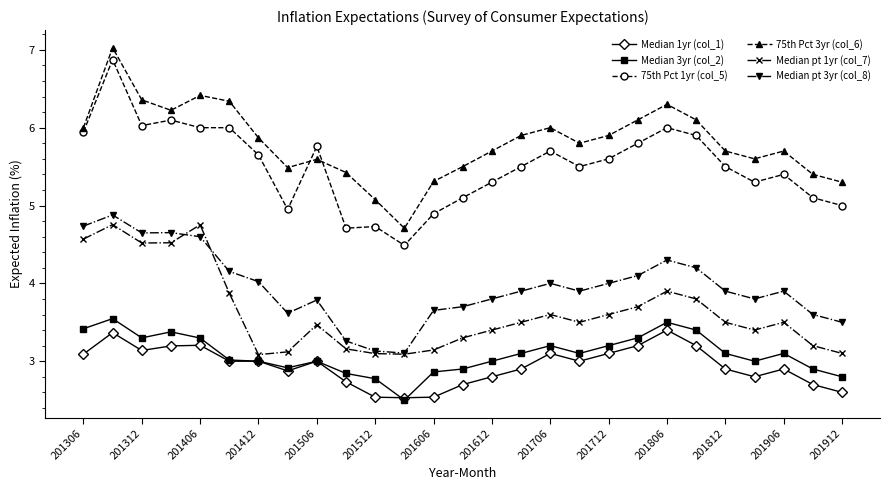

What is the sum of all Median 3yr (col_2) values?

83.4